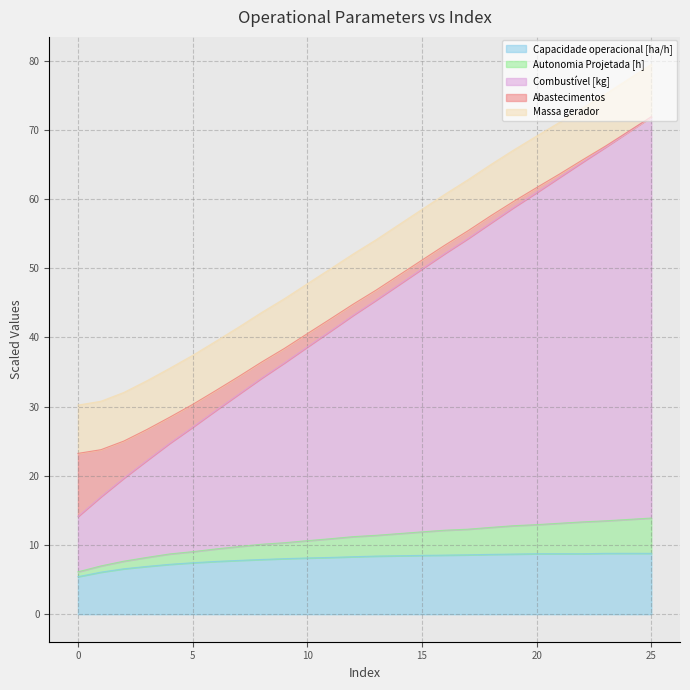

At which category is the sum across all series the highest?

25